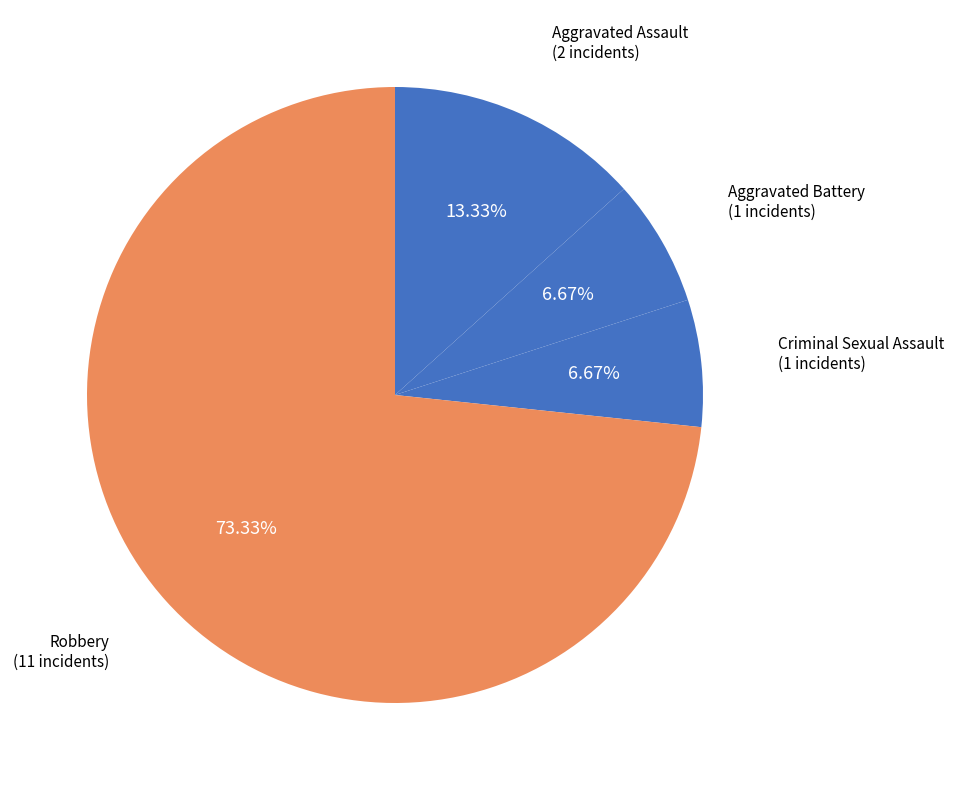

Rank the categories by value from lowest to highest.

Aggravated Battery, Criminal Sexual Assault, Aggravated Assault, Robbery